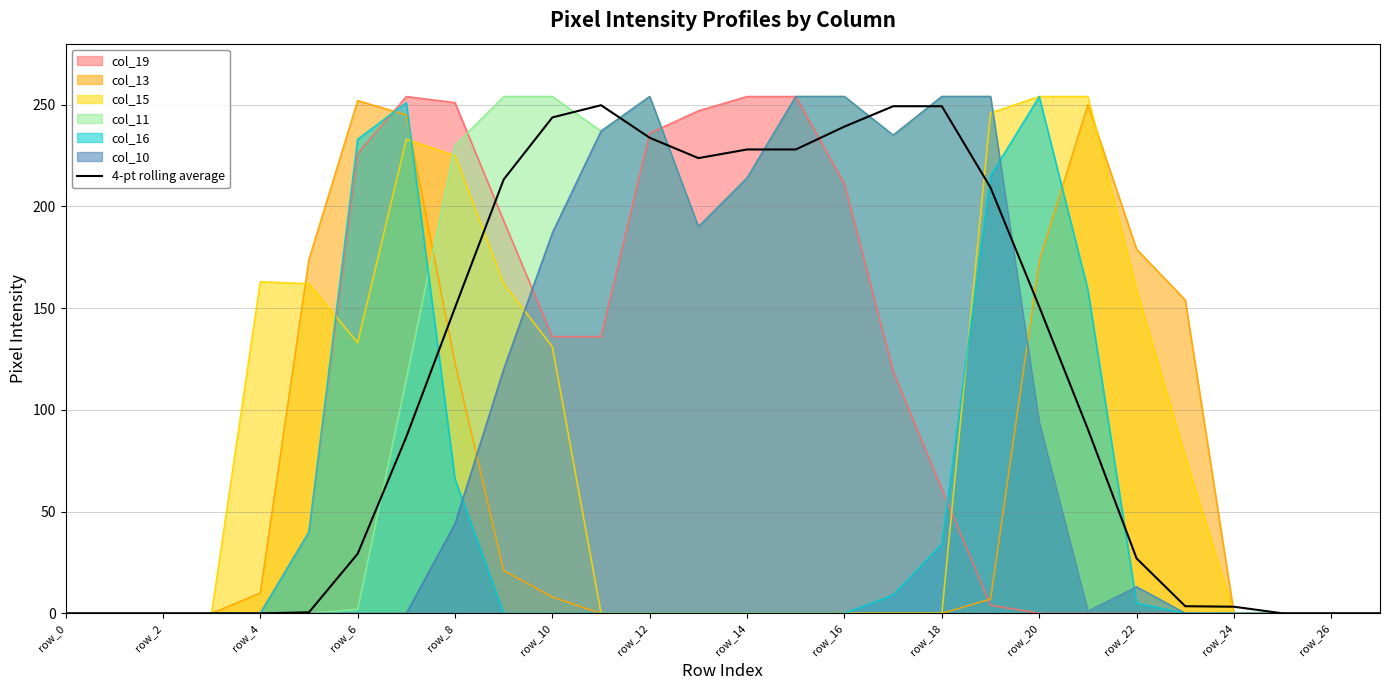

How many lines are shown in the chart?

7